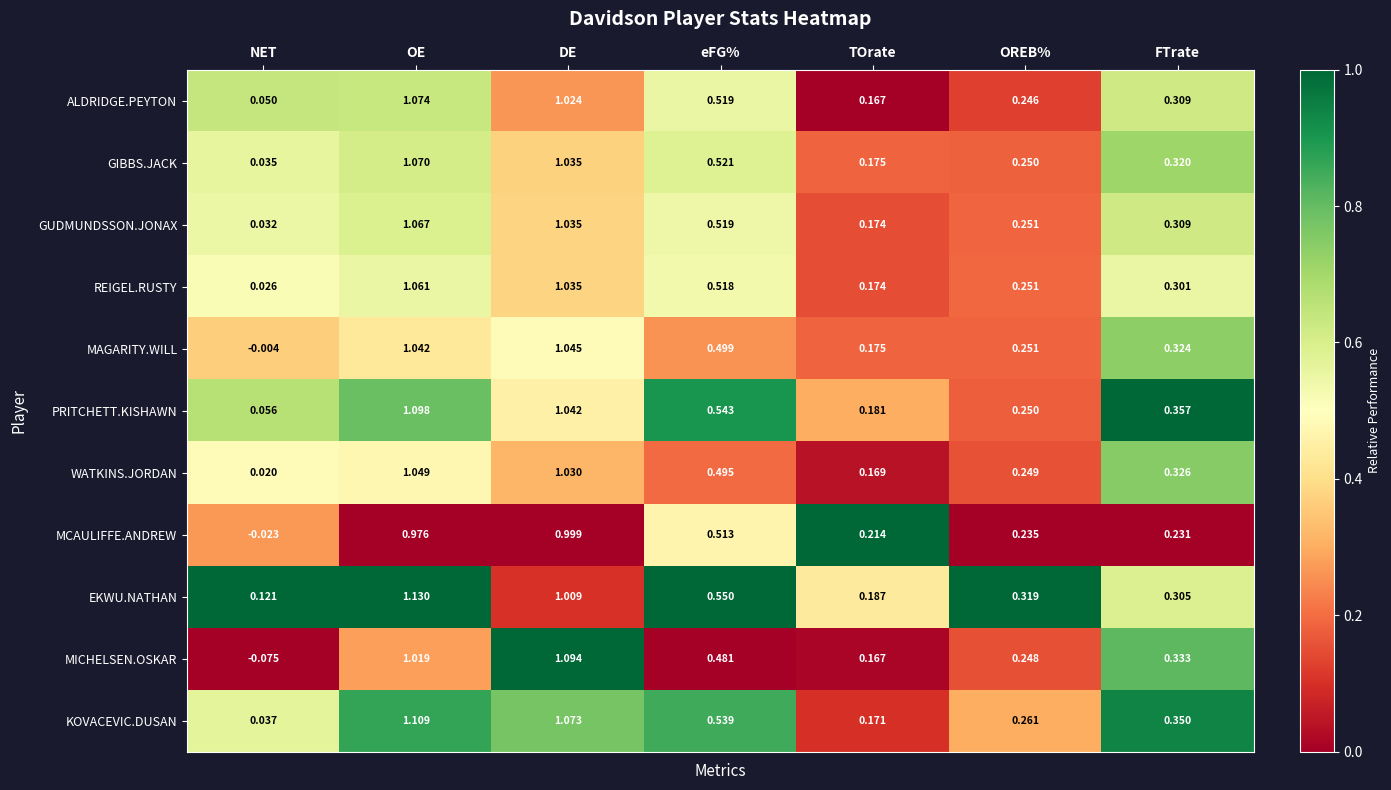

At which category does the chart reach its peak across all series?

OE